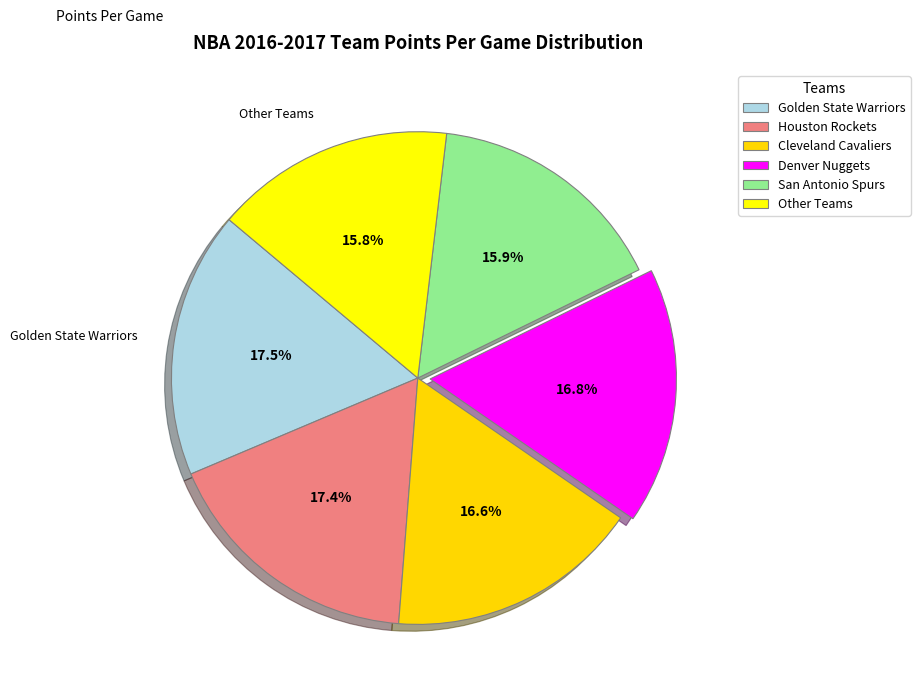

Is there a majority slice in this chart?

No